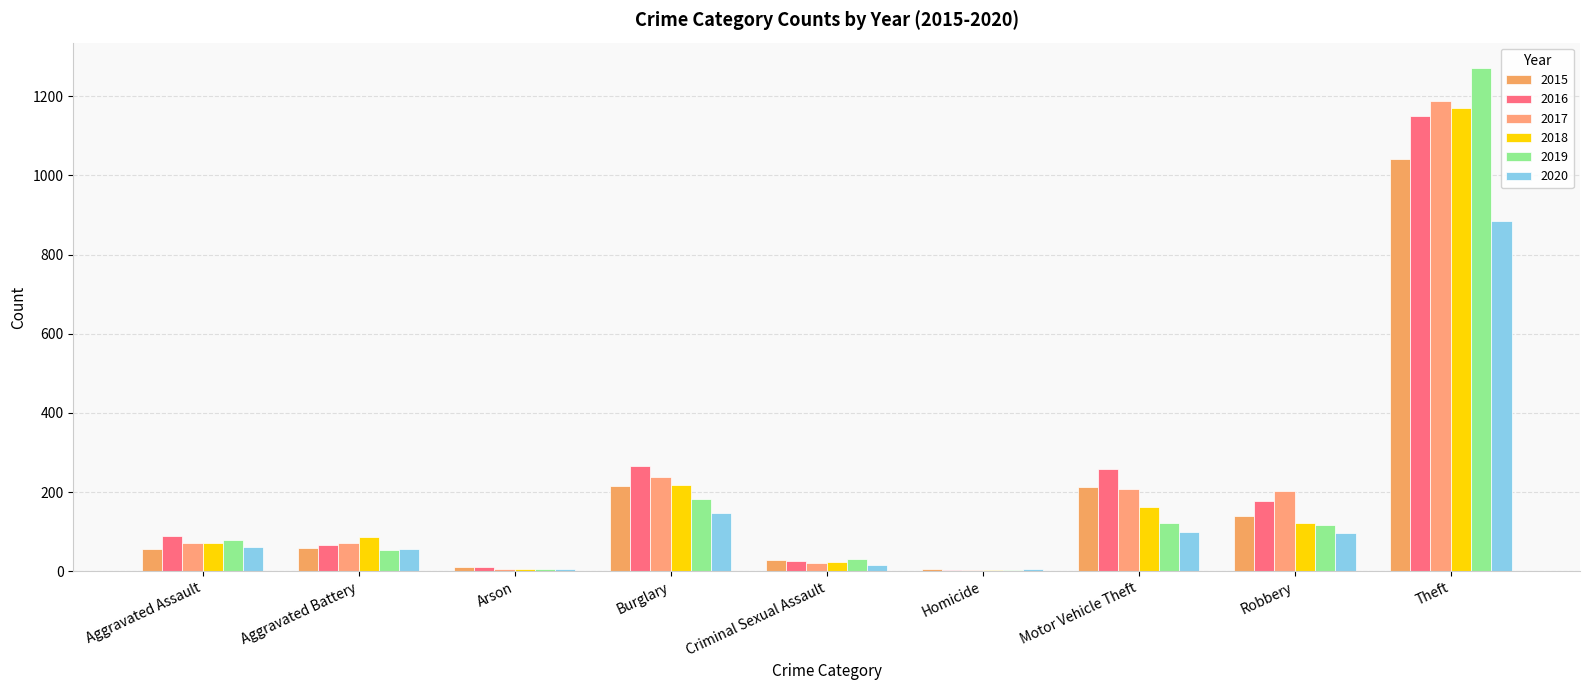

What is the smallest value displayed?

4